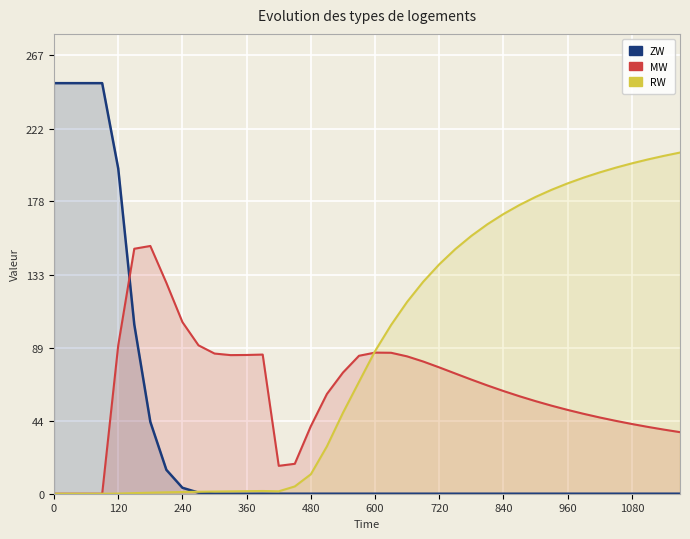

Which series has the largest total across all categories?

RW